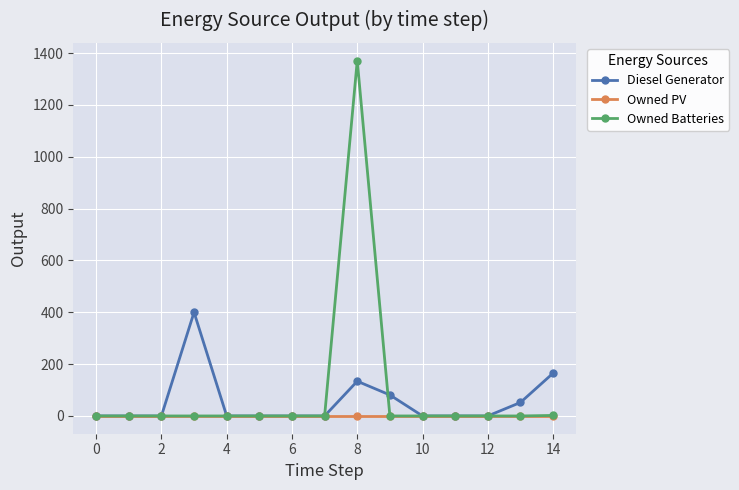

List the series in order of their peak value, lowest first.

Owned PV, Diesel Generator, Owned Batteries